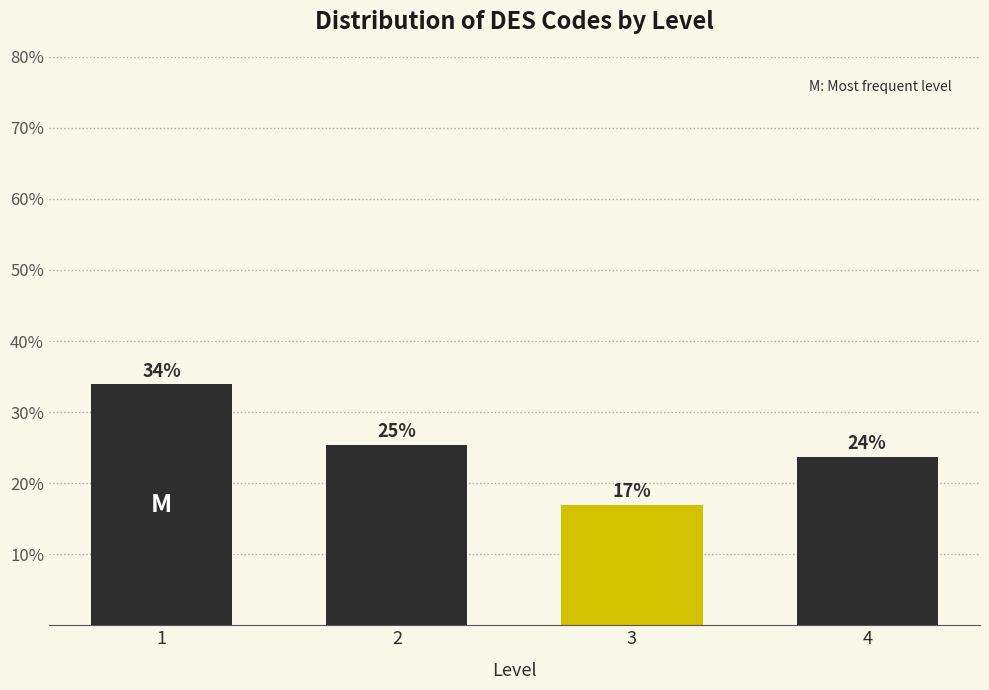

Are the bars horizontal?

No